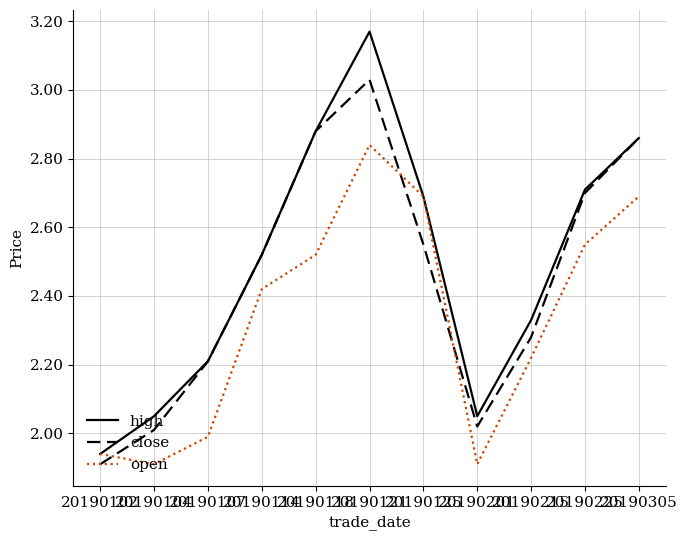

Which series has the widest spread of values?

high